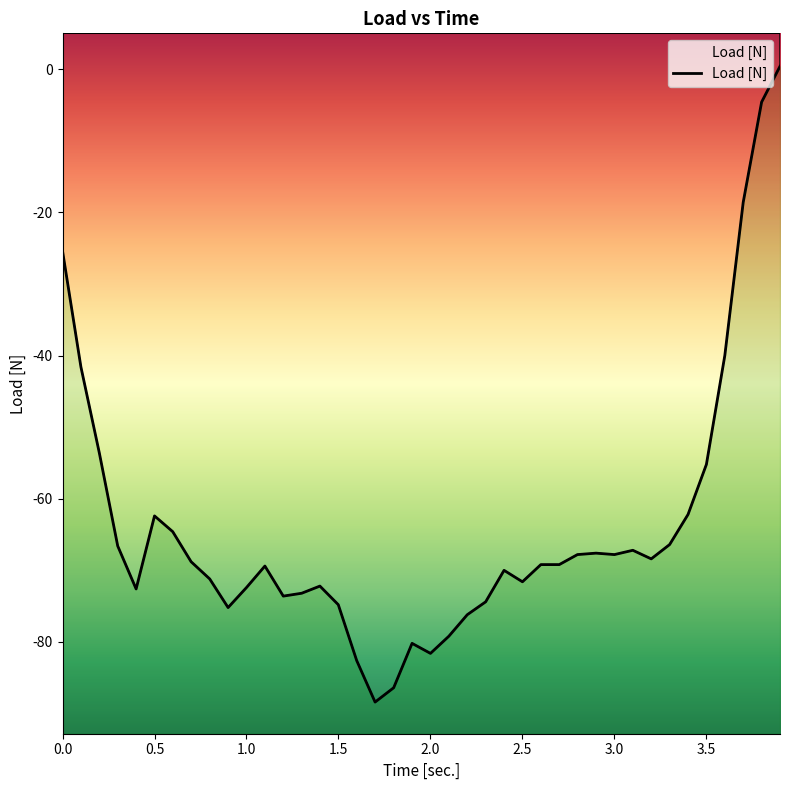

Reading left to right, extract all data points from this chart.

-25.4	-41.6	-53.6	-66.6	-72.6	-62.4	-64.6	-68.8	-71.2	-75.2	-72.4	-69.4	-73.6	-73.2	-72.2	-74.8	-82.6	-88.4	-86.4	-80.2	-81.6	-79.2	-76.2	-74.4	-70.0	-71.6	-69.2	-69.2	-67.8	-67.6	-67.8	-67.2	-68.4	-66.4	-62.2	-55.2	-40.0	-18.6	-4.6	0.4